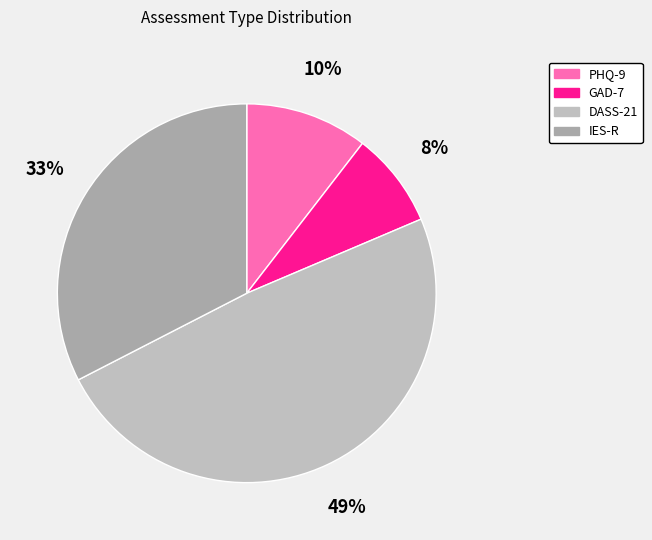

To the nearest percent, what is the combined percentage of DASS-21 and GAD-7?

57%